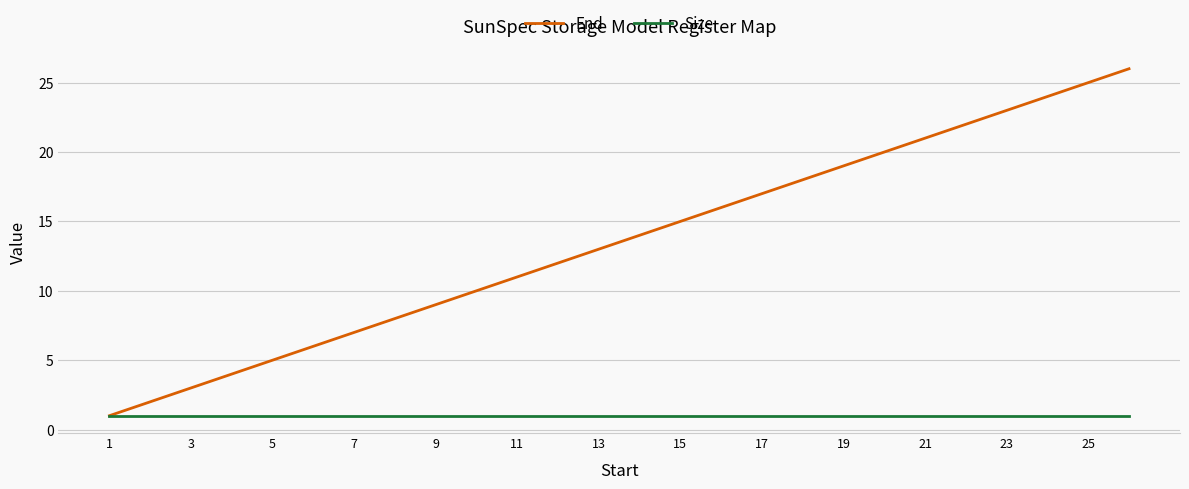

List the series in order of their peak value, highest first.

End, Size